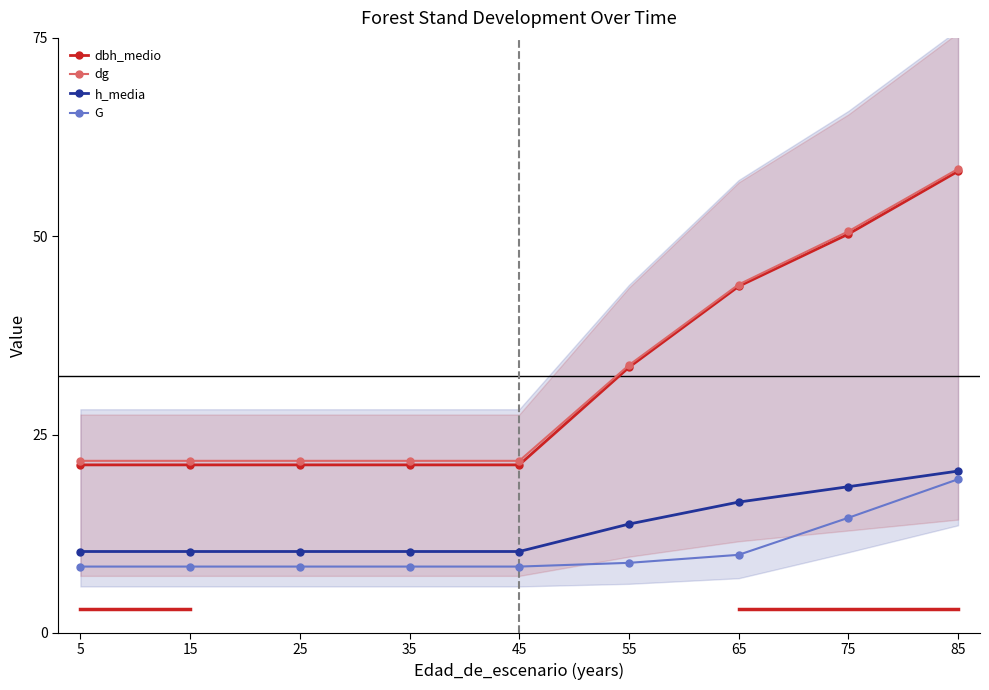

The value of dbh_medio at 45 is 37.3. True or false?

False